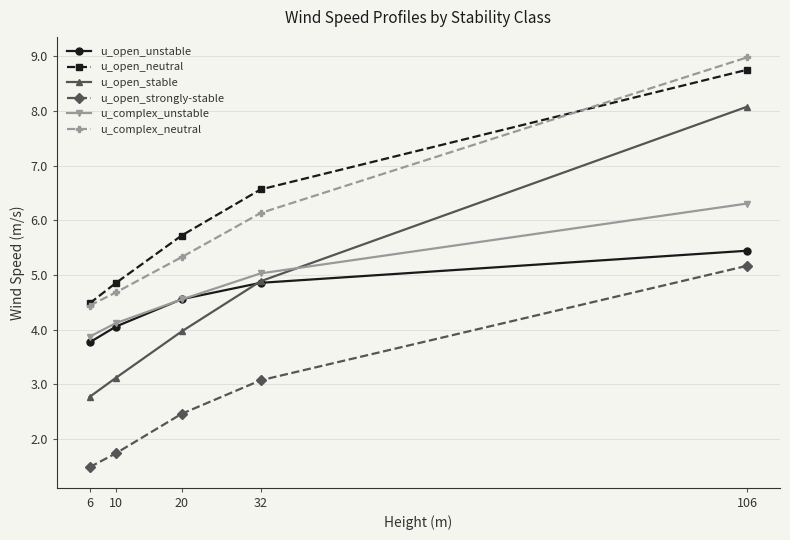

After their last crossing, which series has the higher values: u_complex_neutral or u_open_neutral?

u_complex_neutral